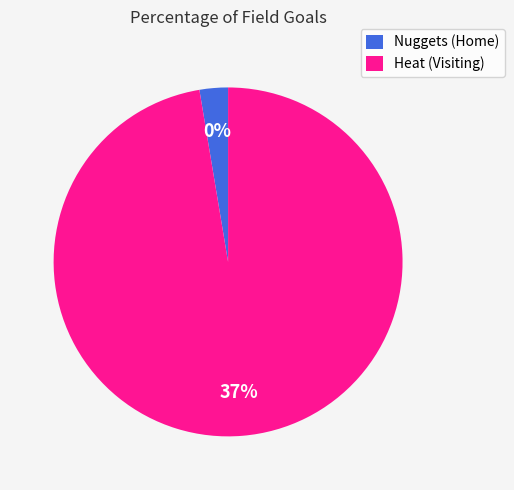

True or false: Nuggets (Home) accounts for 0% of the total.

True